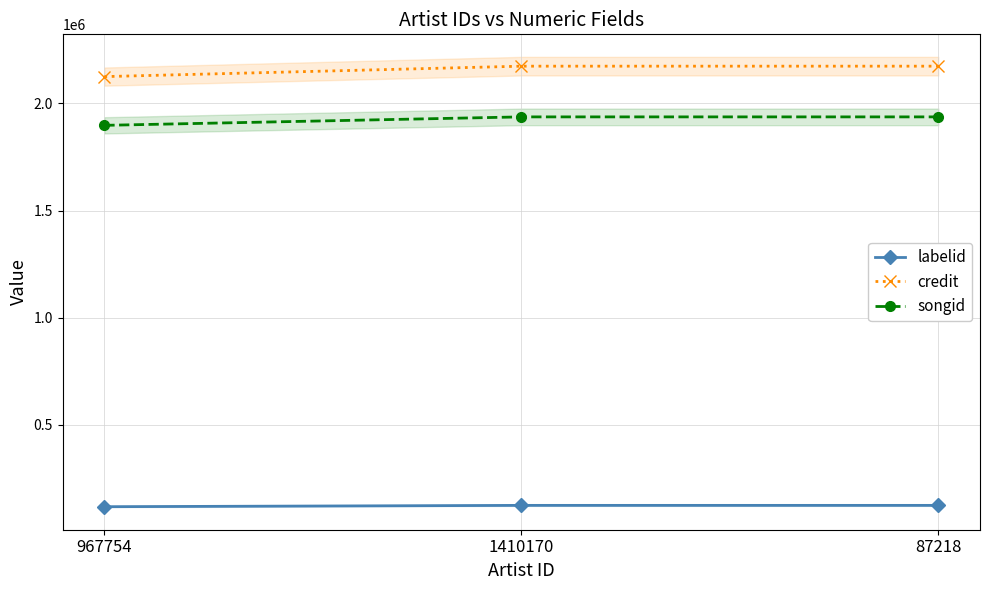

At which label is songid closest to 1917422?

967754